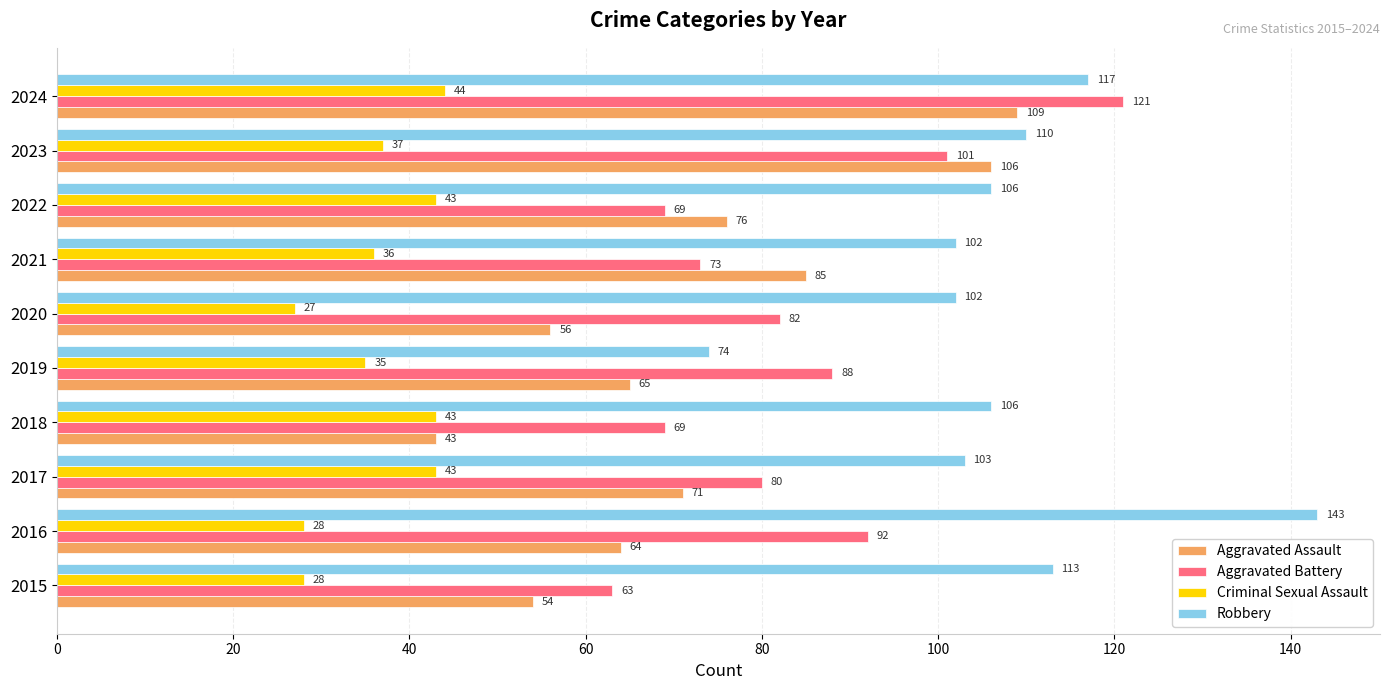

What is the minimum value for Aggravated Battery?

63